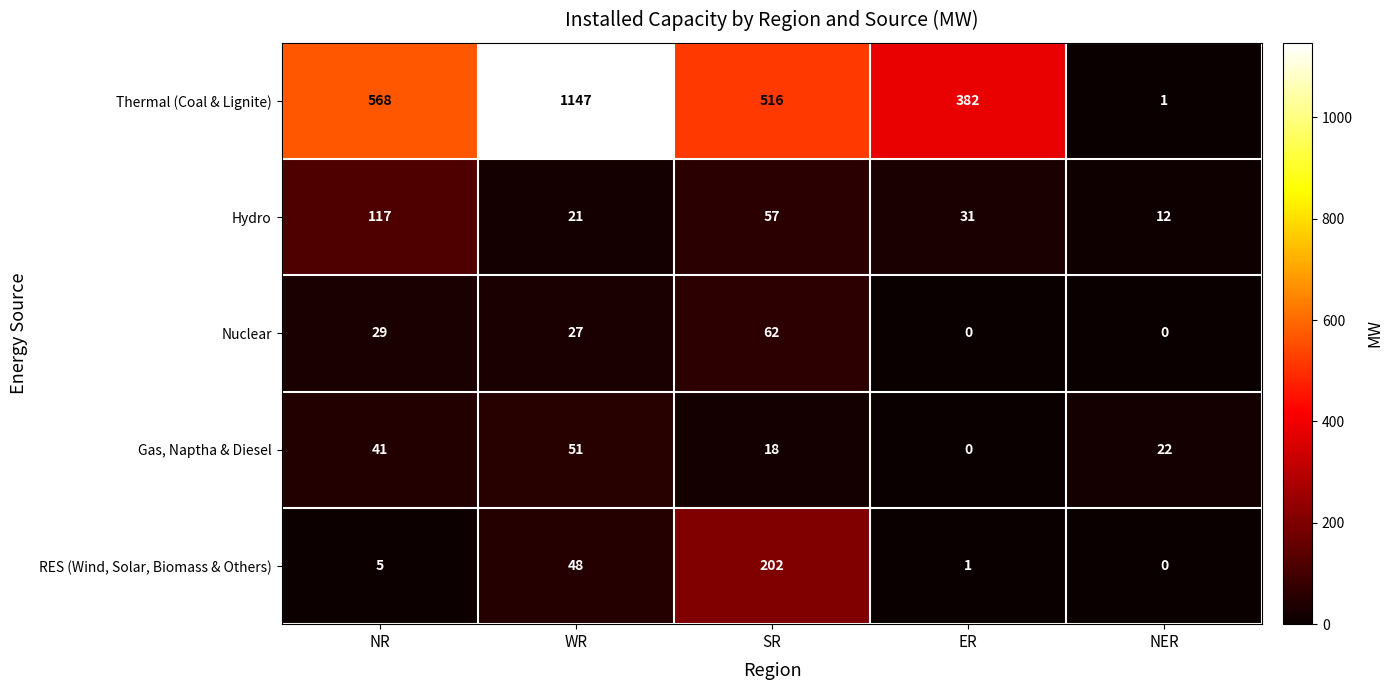

True or false: Hydro has a value of 24 at SR.

False